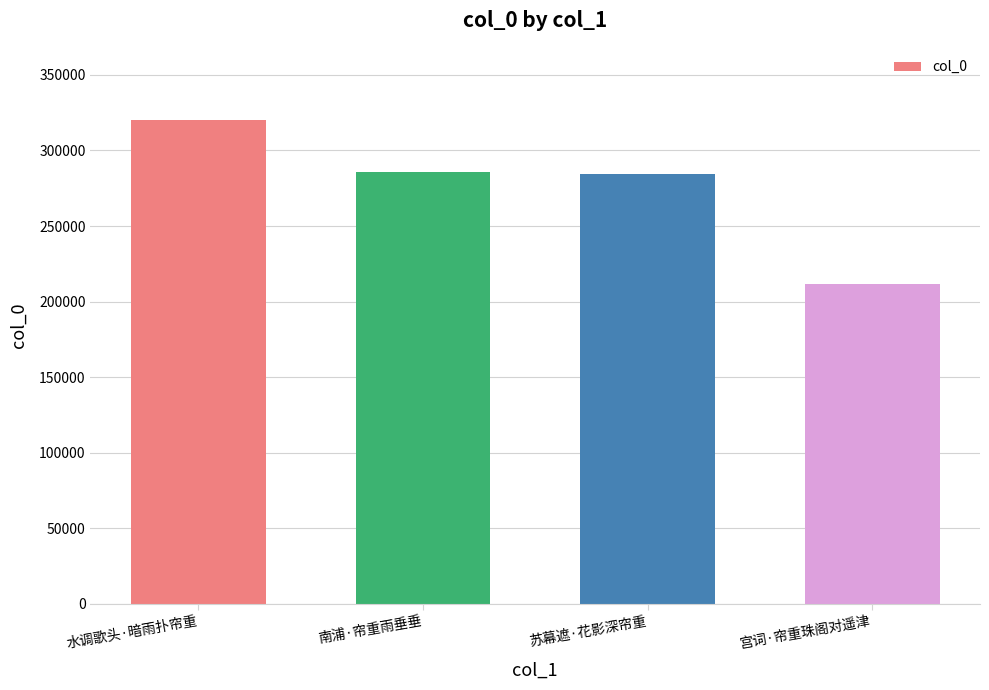

Are the bars grouped side by side (vs. stacked)?

No